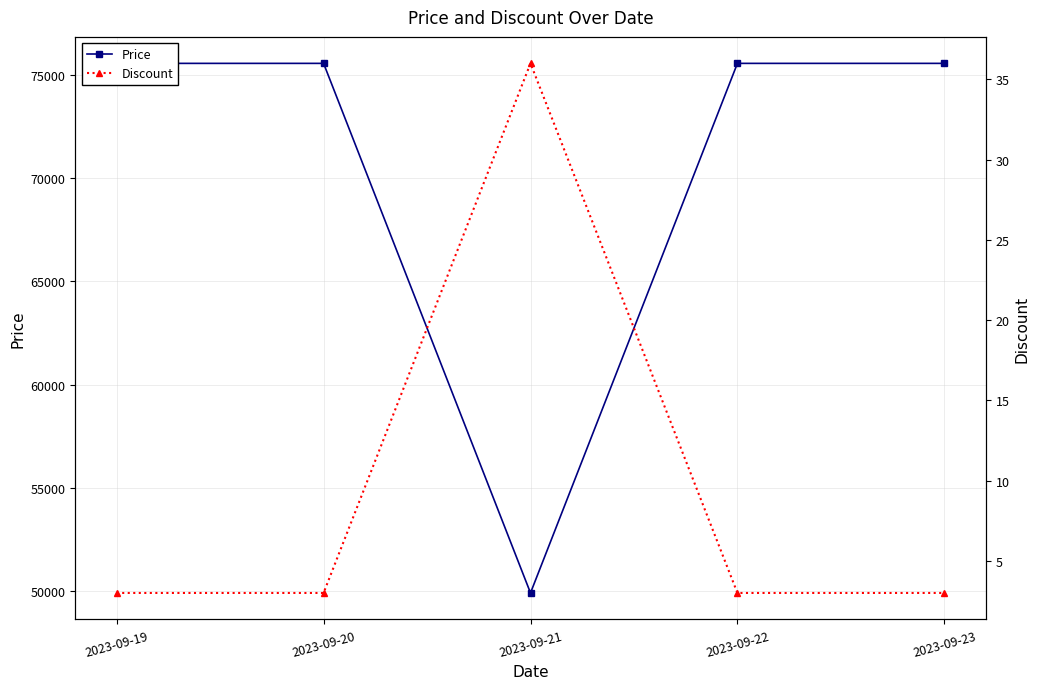

At 2023-09-22, list the series in order from largest to smallest.

Price, Discount